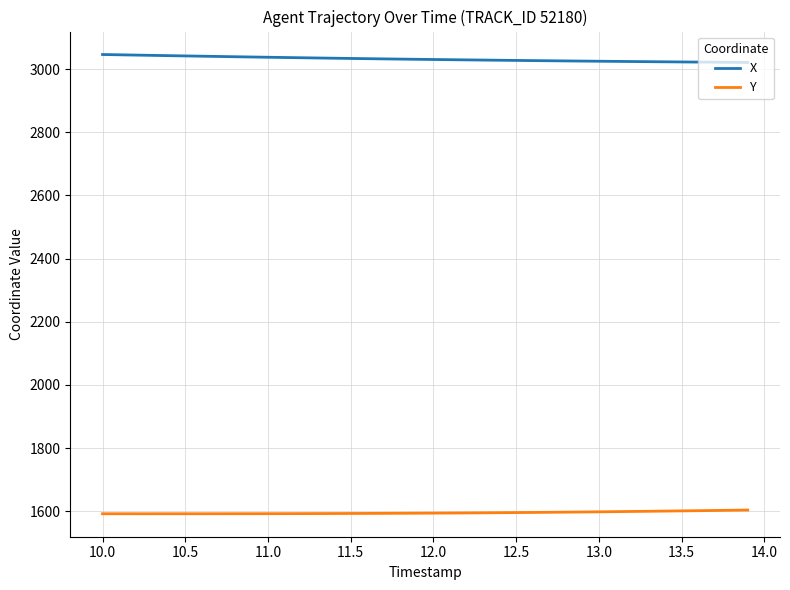

What is the maximum value shown in the chart?

3046.3